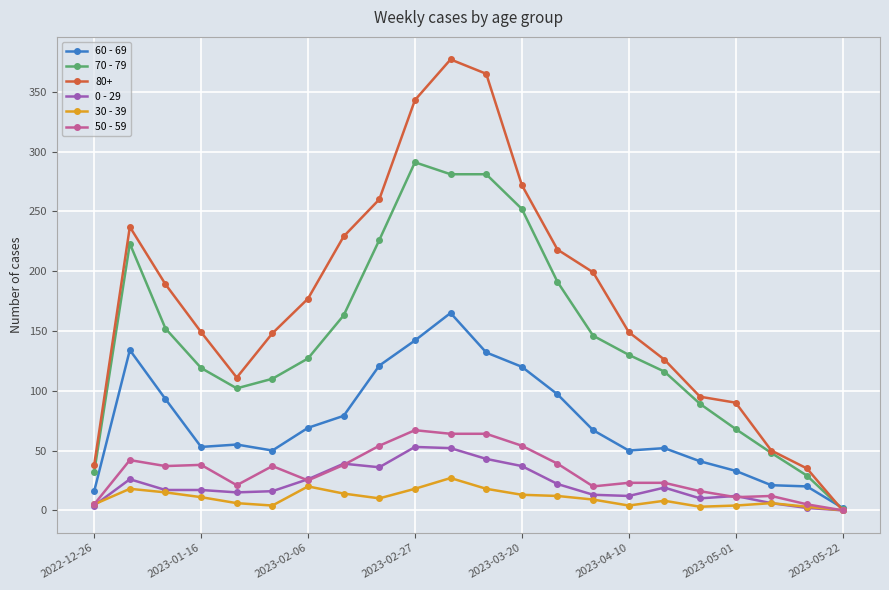

True or false: 0 - 29 has more than 0 points higher than both neighbors.

True